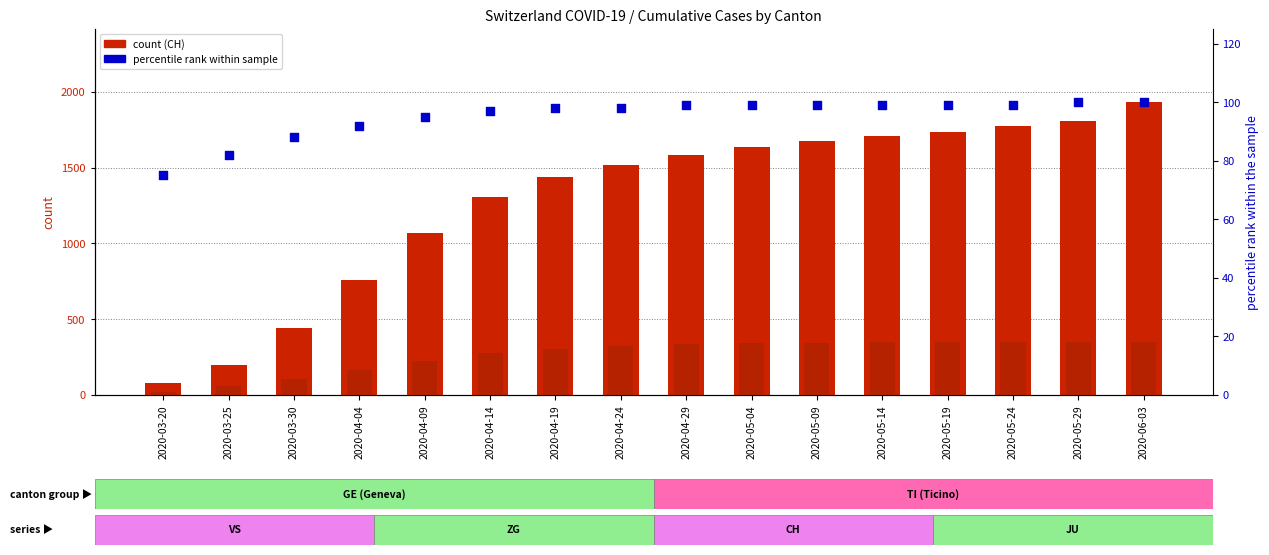

Which series contains the highest Y value?

CH count